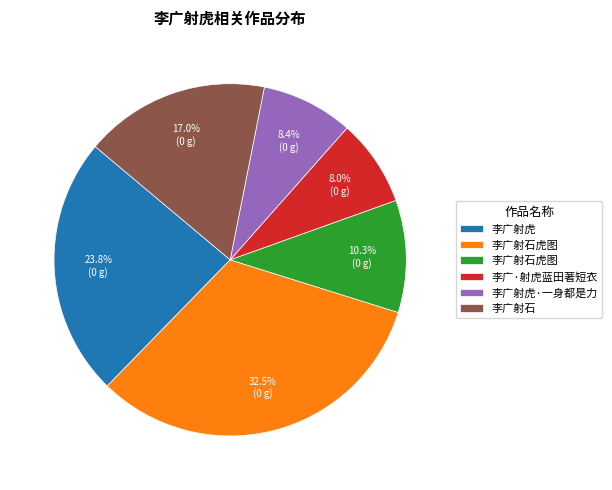

Is there any slice that represents more than half of the pie?

No